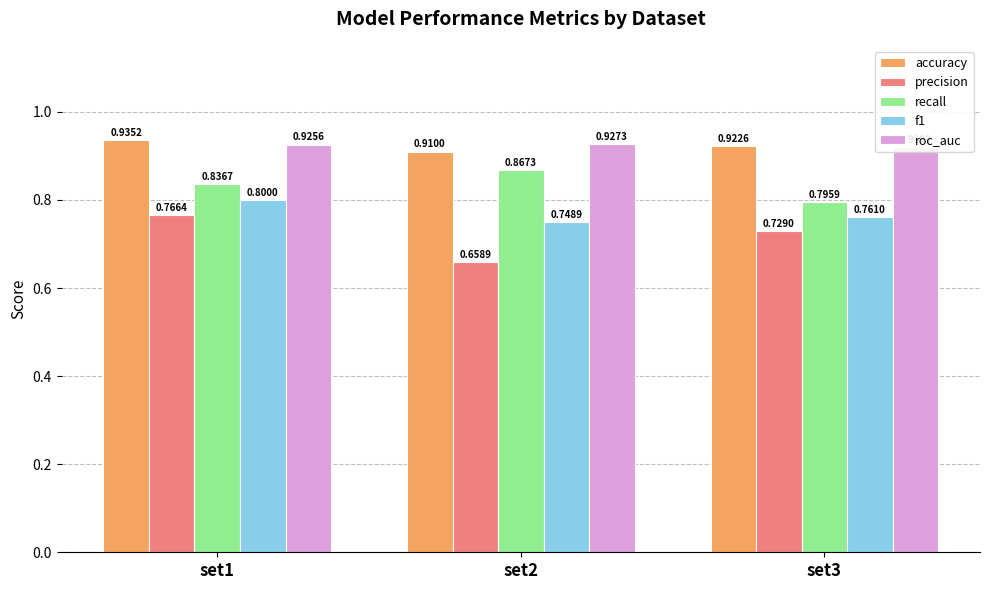

At which category is the sum across all series the highest?

set1